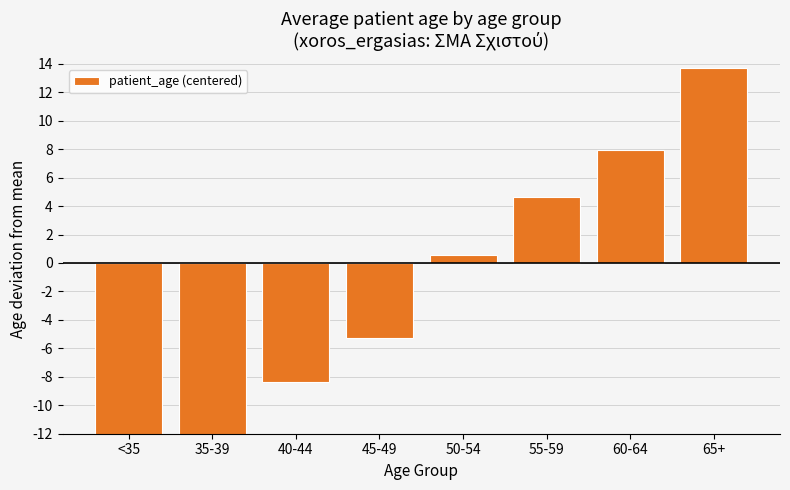

What is the change in value from 55-59 to 60-64?

+3.3